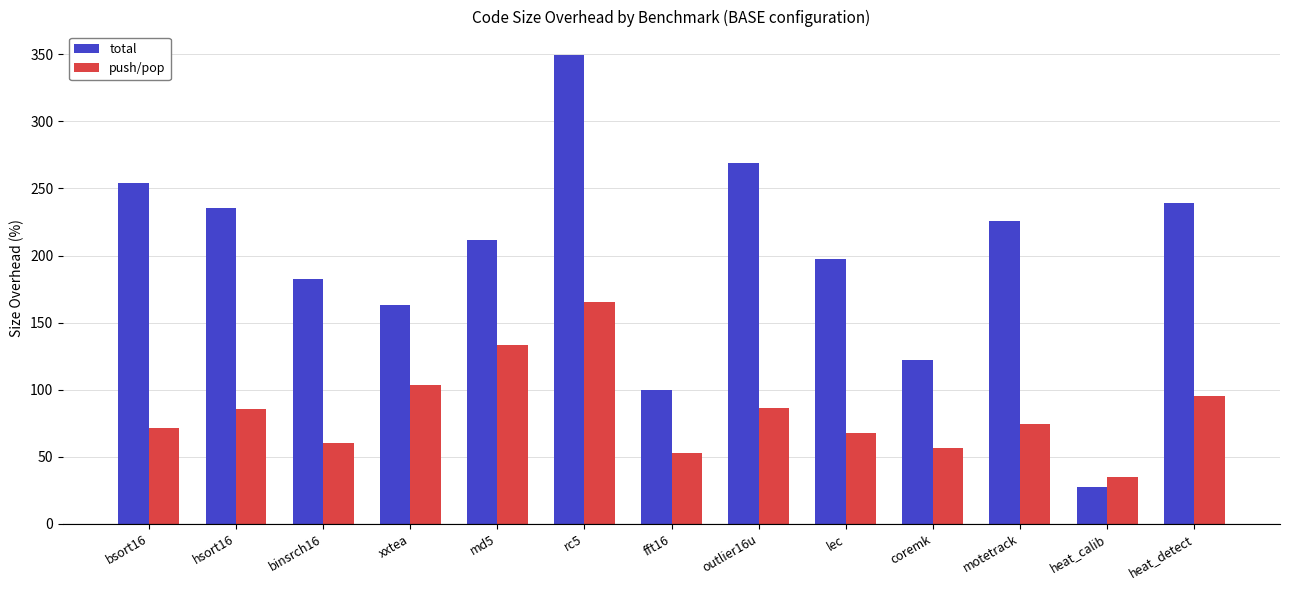

What is the greatest value displayed?

349.5